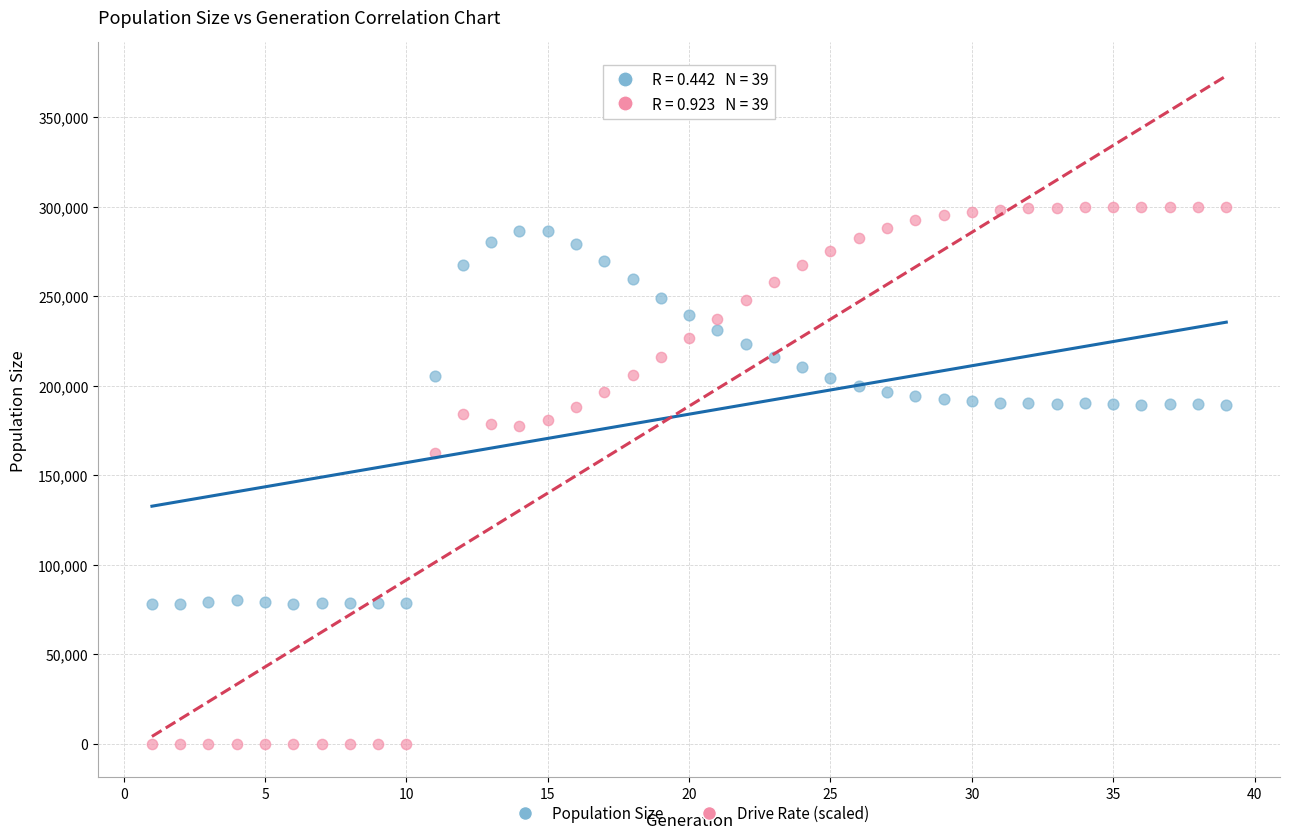

Across all series, what Y value is closest to 150000?

162241.8